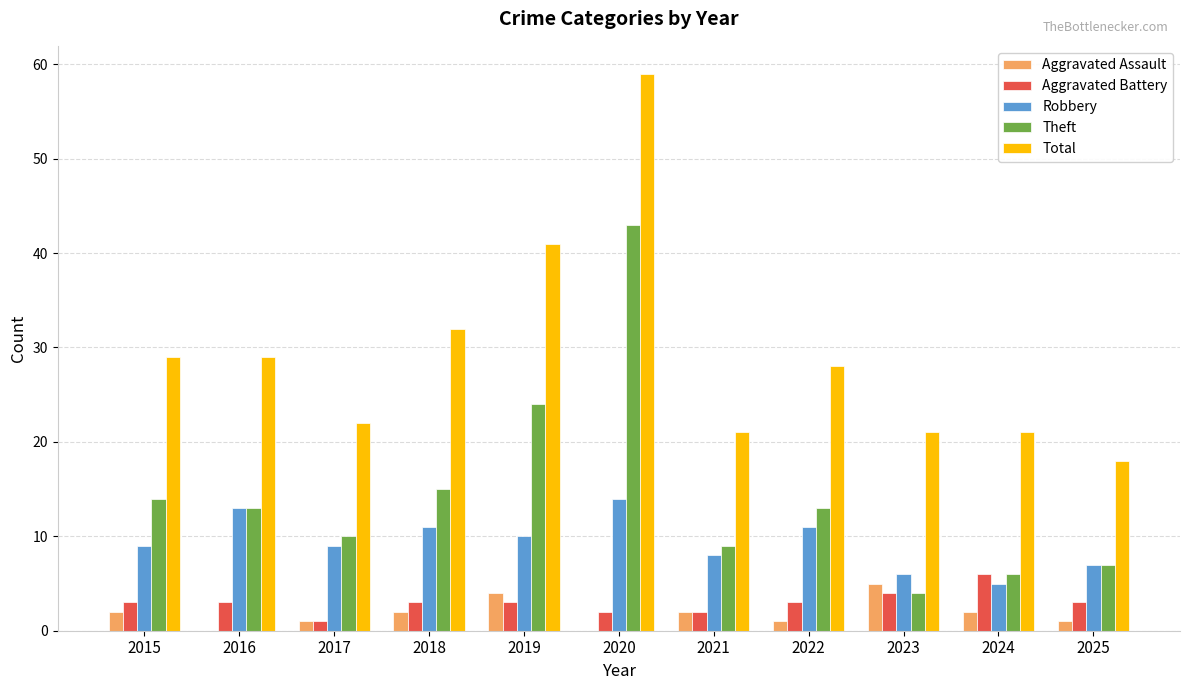

What is the difference between the Aggravated Battery values at 2025 and 2021?

1